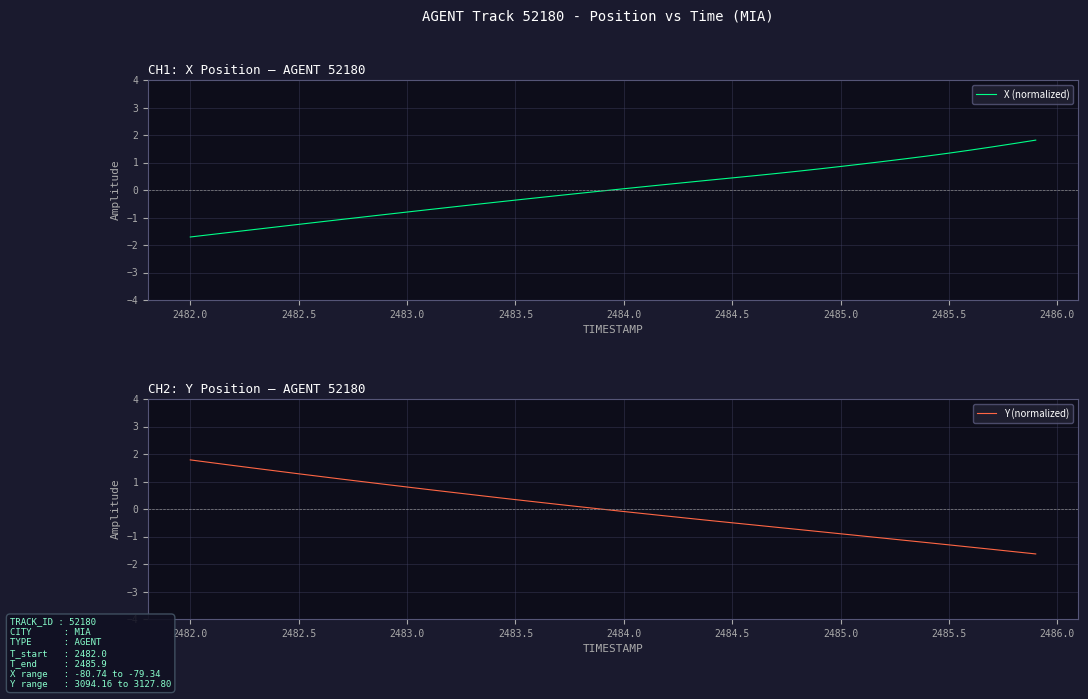

True or false: Y (normalized) has a value of -0.9 at 2485.0.

True